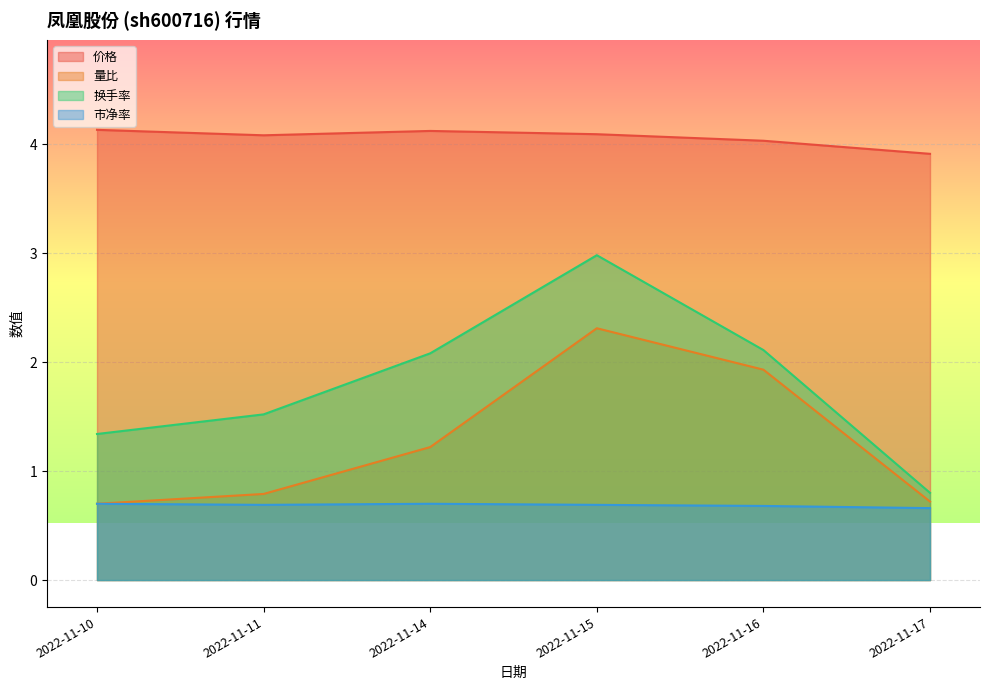

What is the minimum value shown in the chart?

0.7